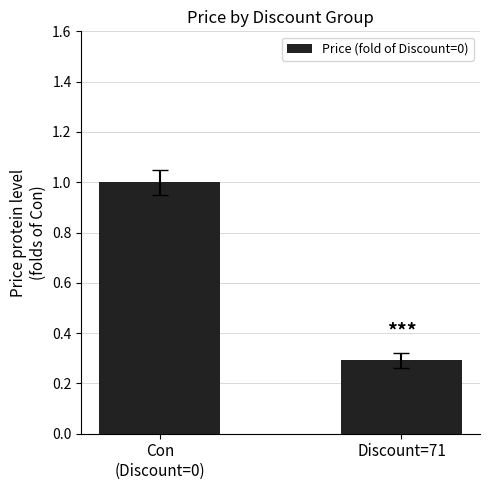

What is the sum of the values at Discount=71 and Con
(Discount=0)?

1.3